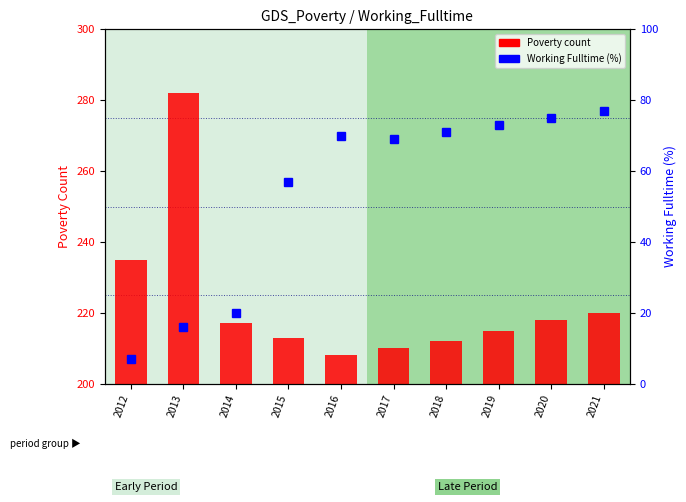

Is the value of Working Fulltime (%) at 2021 greater than the value of Poverty count at 2014?

No